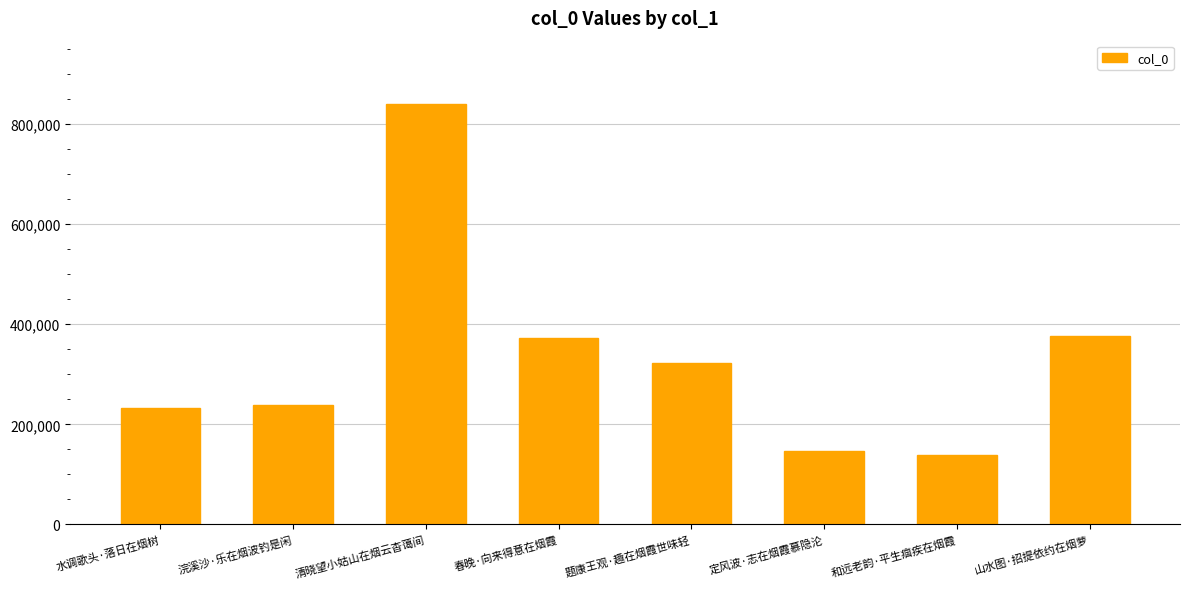

What is the smallest value displayed?

139250